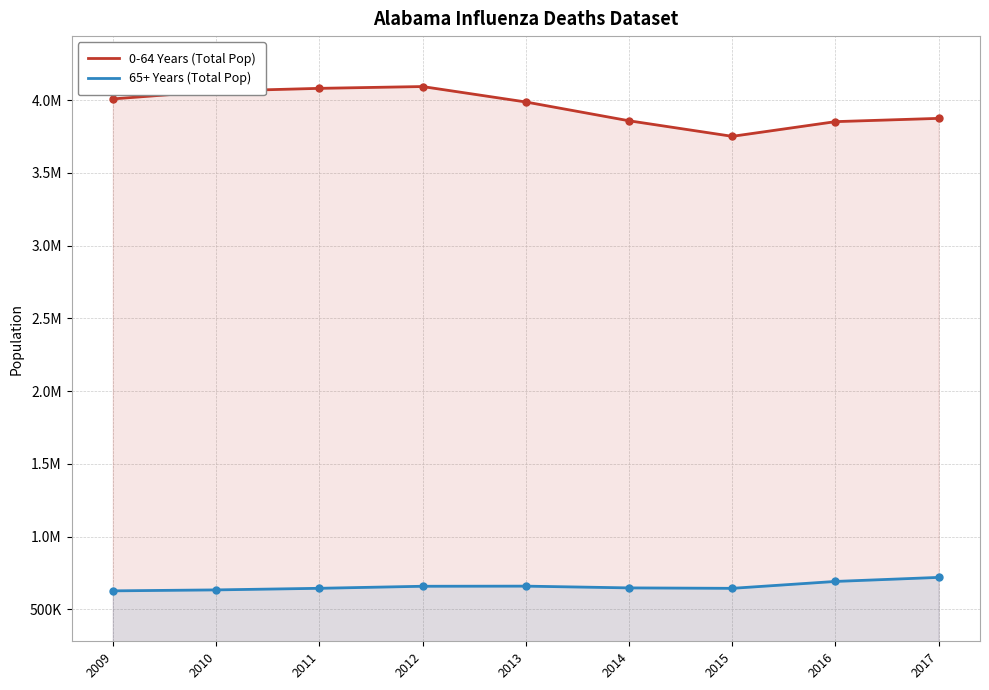

Reading right to left, list all the values displayed in this chart.

0-64 Years (Total Pop): 3874070.0	3851524.2	3750510.5	3857482.7	3986687.6	4092739.2	4080310.6	4061256.6	4007762.5
65+ Years (Total Pop): 719062.0	691298.0	643878.3	646890.2	658993.4	658126.9	644082.4	633101.5	626542.2